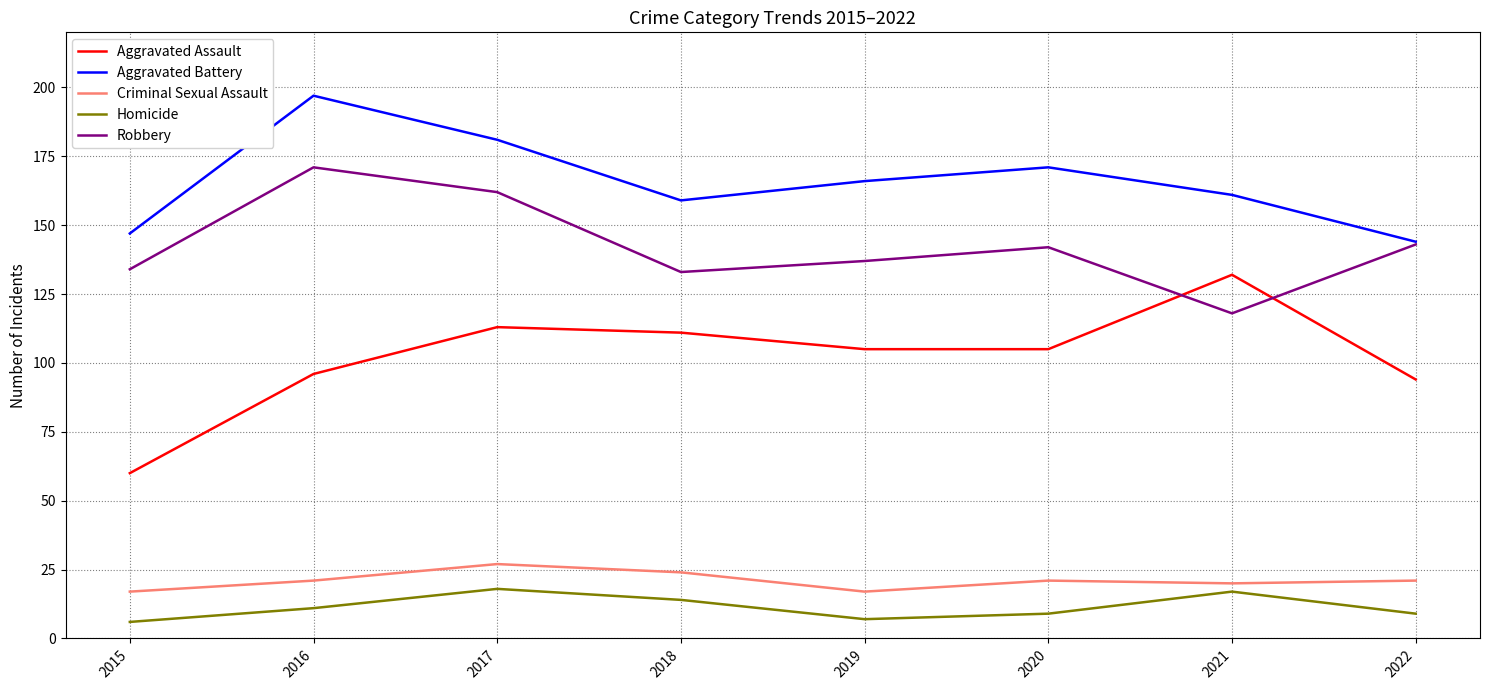

What is the maximum value for Homicide?

18